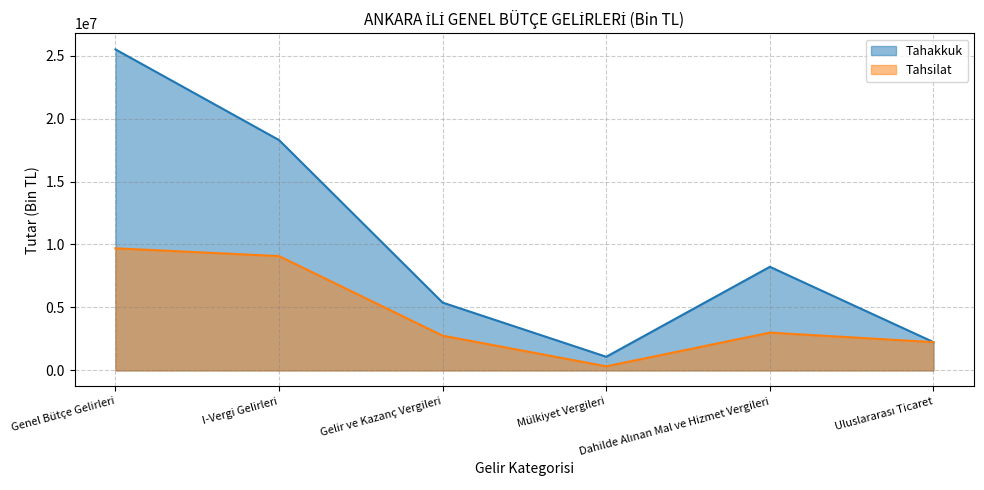

True or false: Tahakkuk has more than 1 points higher than both neighbors.

False